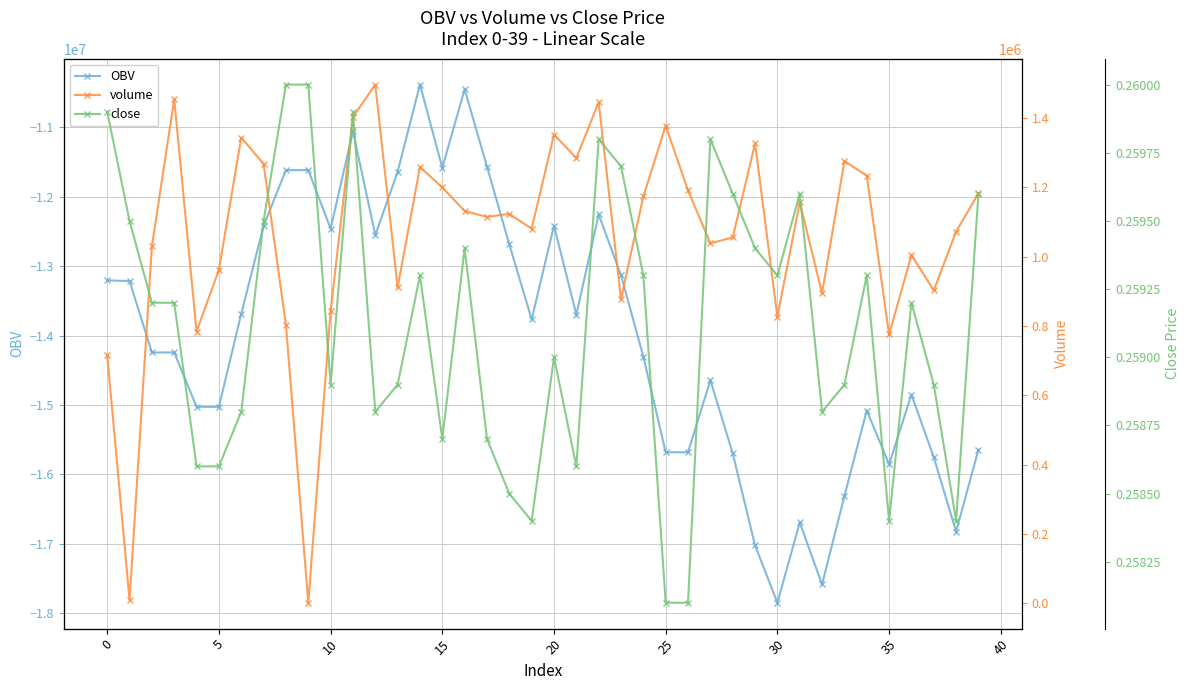

What is the minimum value for close?

0.3